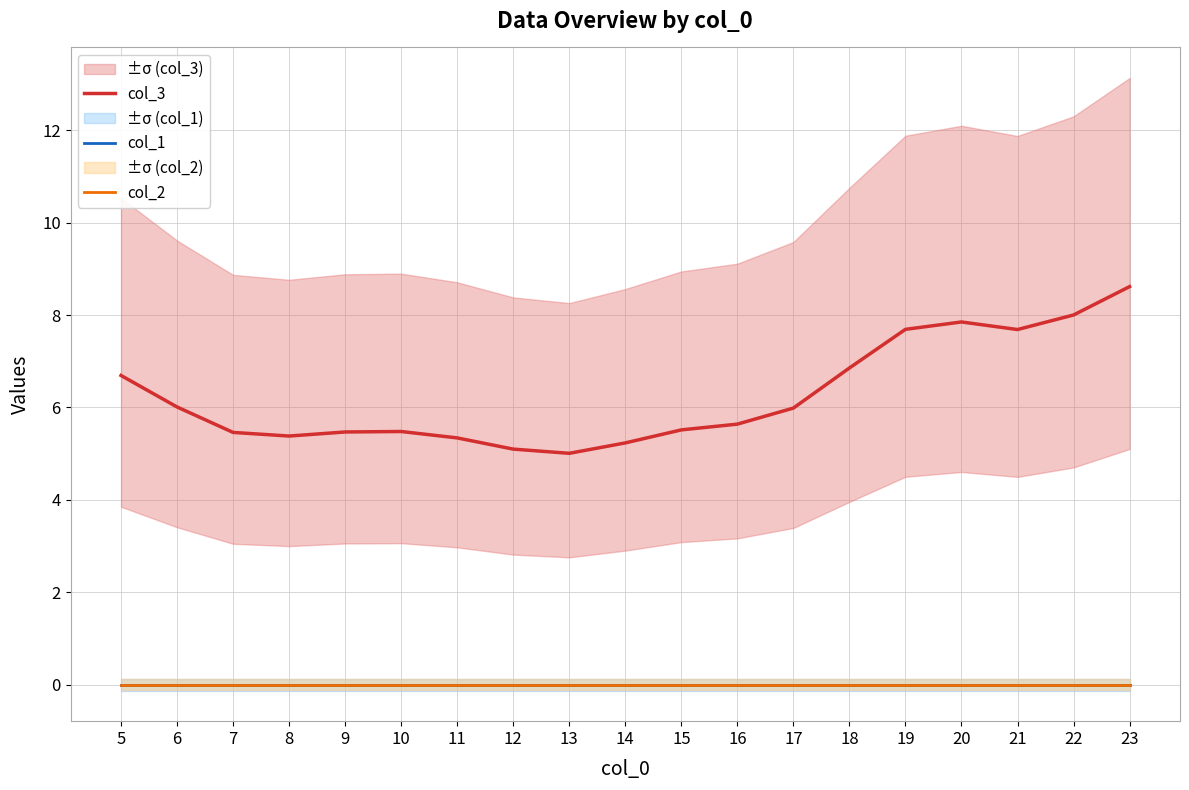

Reading right to left, transcribe all the data shown in this chart.

col_3: 8.6	8.0	7.7	7.9	7.7	6.9	6.0	5.6	5.5	5.2	5.0	5.1	5.3	5.5	5.5	5.4	5.5	6.0	6.7
col_1: 0.0	0.0	0.0	0.0	0.0	0.0	0.0	0.0	0.0	0.0	0.0	0.0	0.0	0.0	0.0	0.0	0.0	0.0	0.0
col_2: 0.0	0.0	0.0	0.0	0.0	0.0	0.0	0.0	0.0	0.0	0.0	0.0	0.0	0.0	0.0	0.0	0.0	0.0	0.0